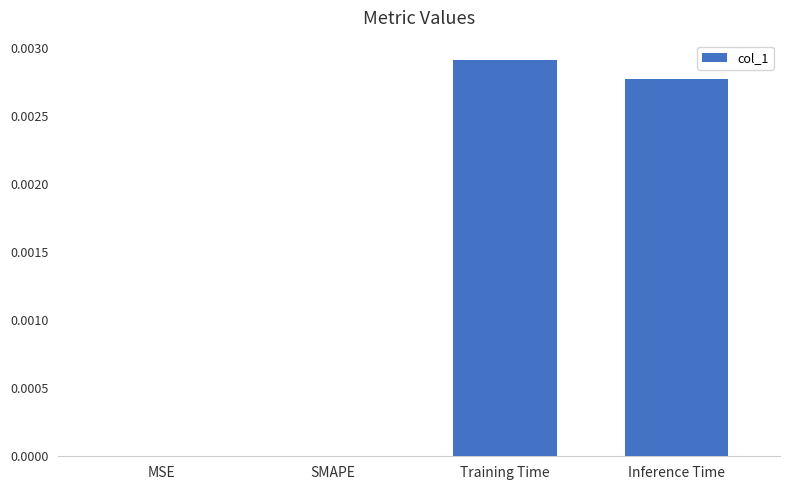

Is it true that the value at Training Time is 0.0?

True